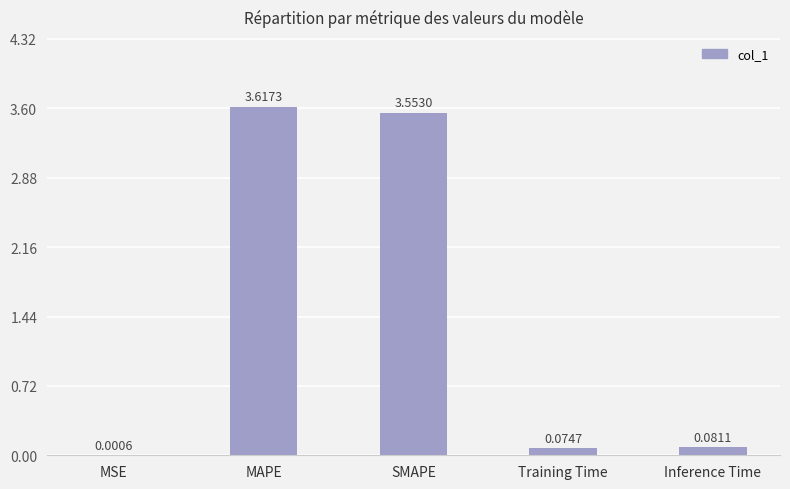

What is the average value?

1.5